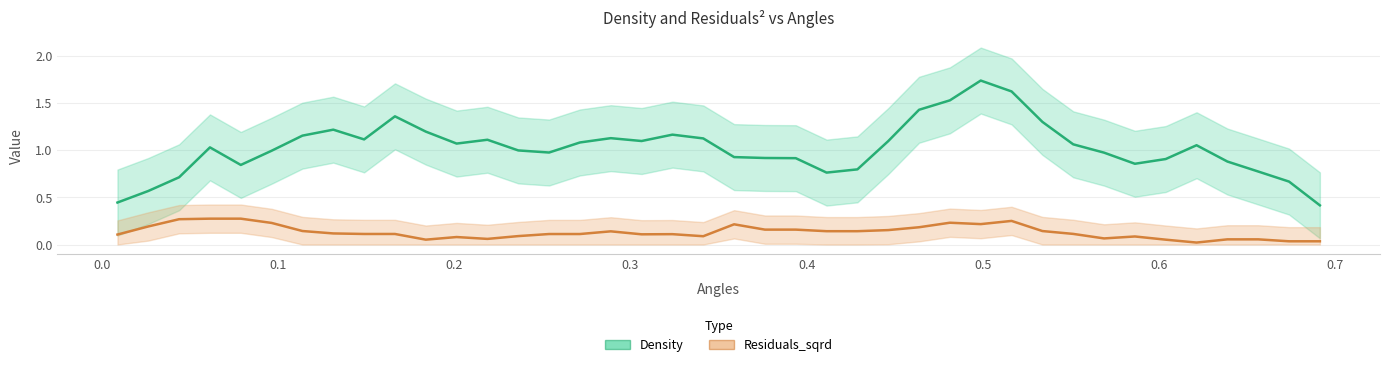

What is the sum of all Residuals_sqrd values?

5.3